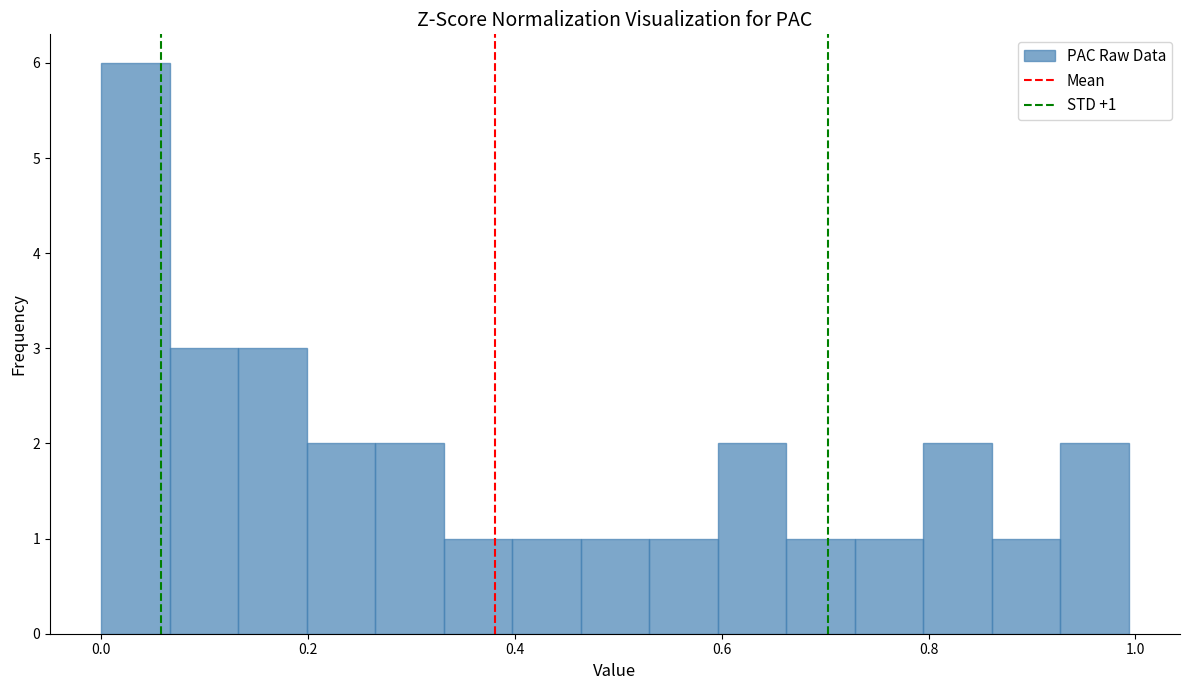

Around what value on the x-axis is the tallest bar? Give the approximate position of its centre, as read against the axis.

0.04